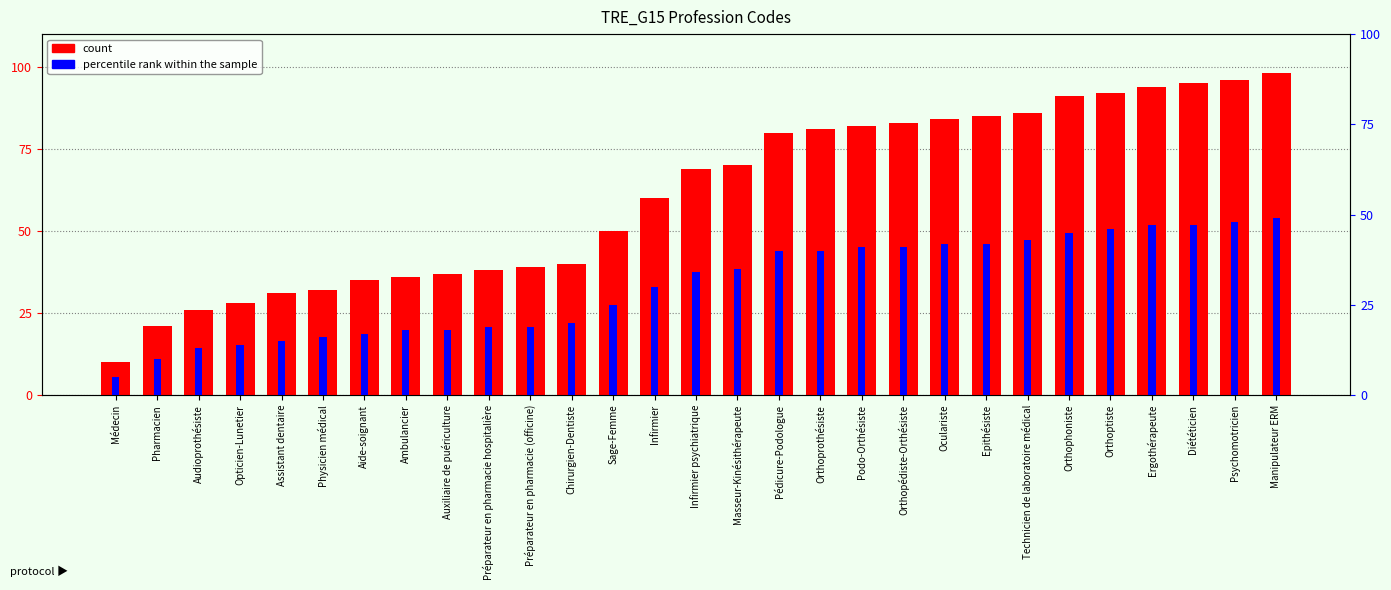

Which series changed the most between Audioprothésiste and Infirmier?

count